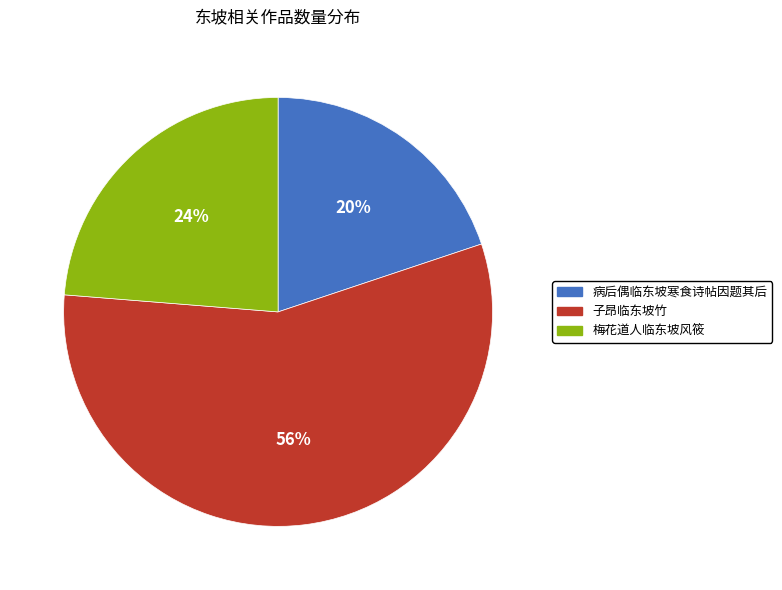

The 梅花道人临东坡风筱 slice represents 10% of the pie. True or false?

False